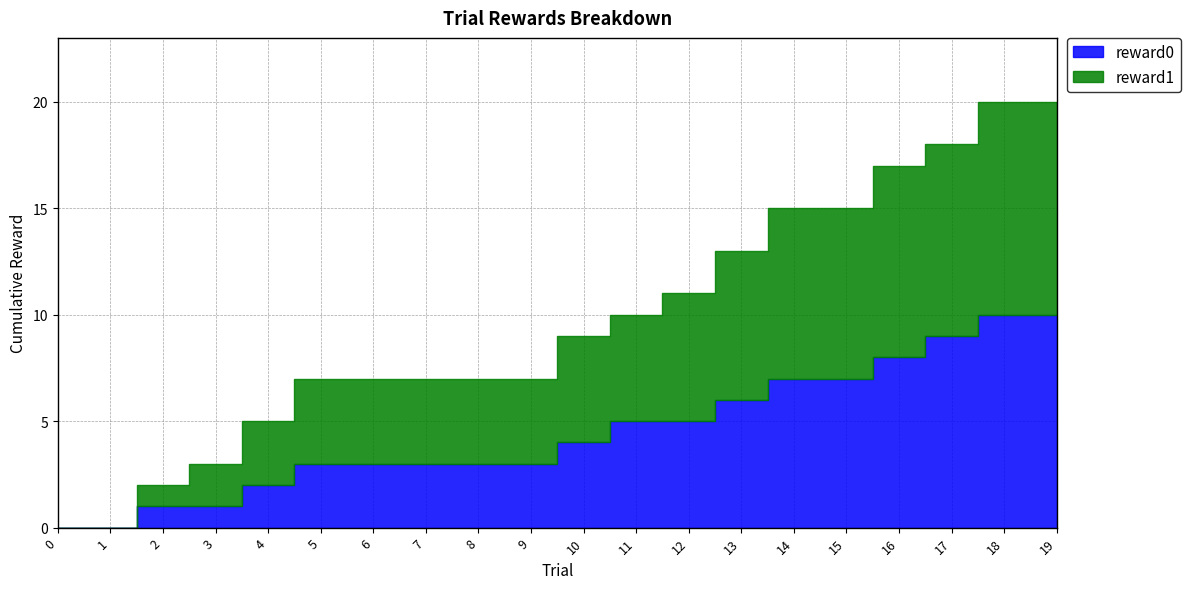

Does the chart have visible grid lines?

Yes